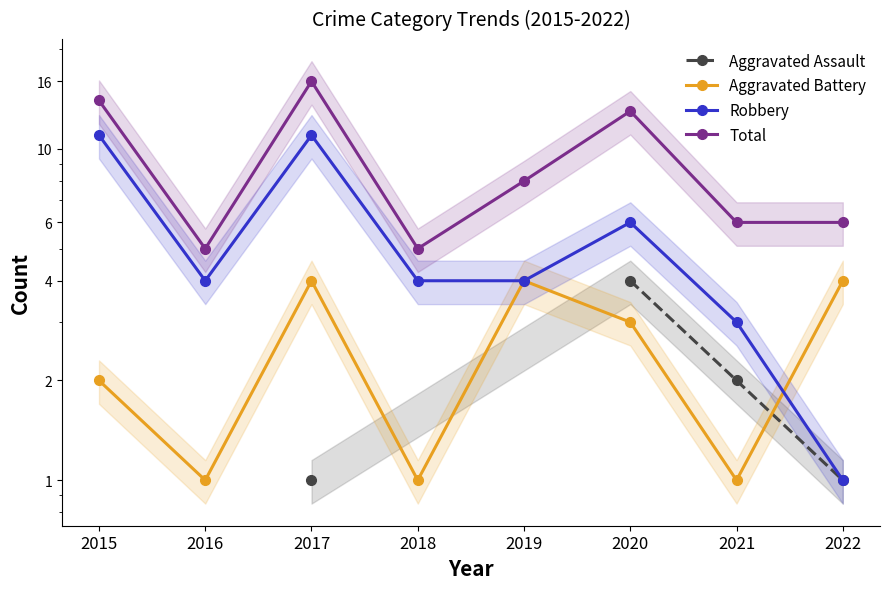

Which category has the lowest value across all series?

2017